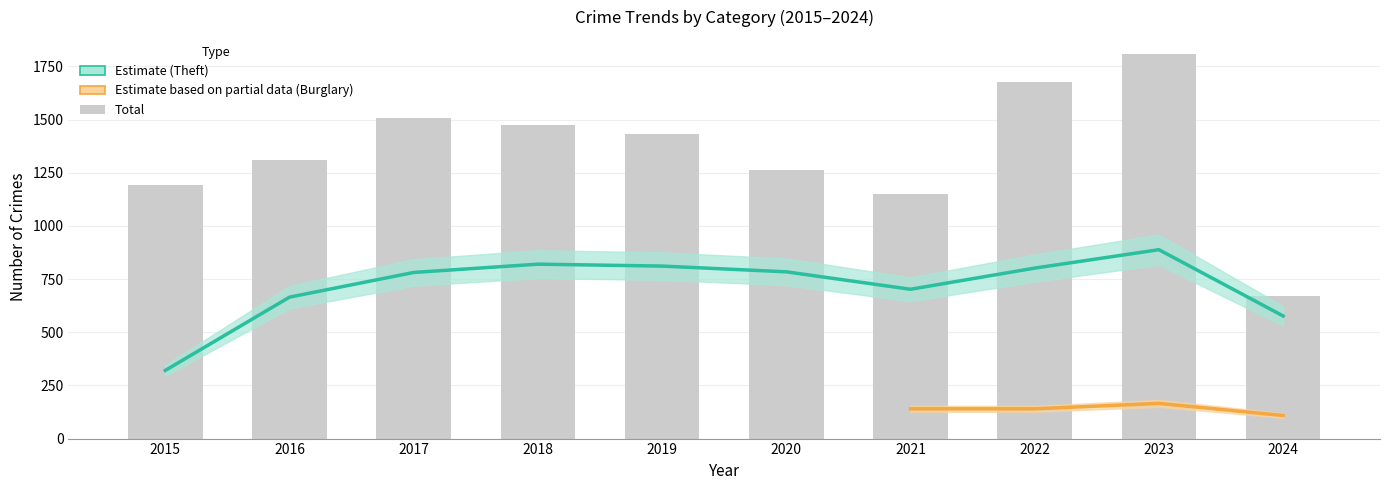

What is the value of the 8th bar from the left?

1677